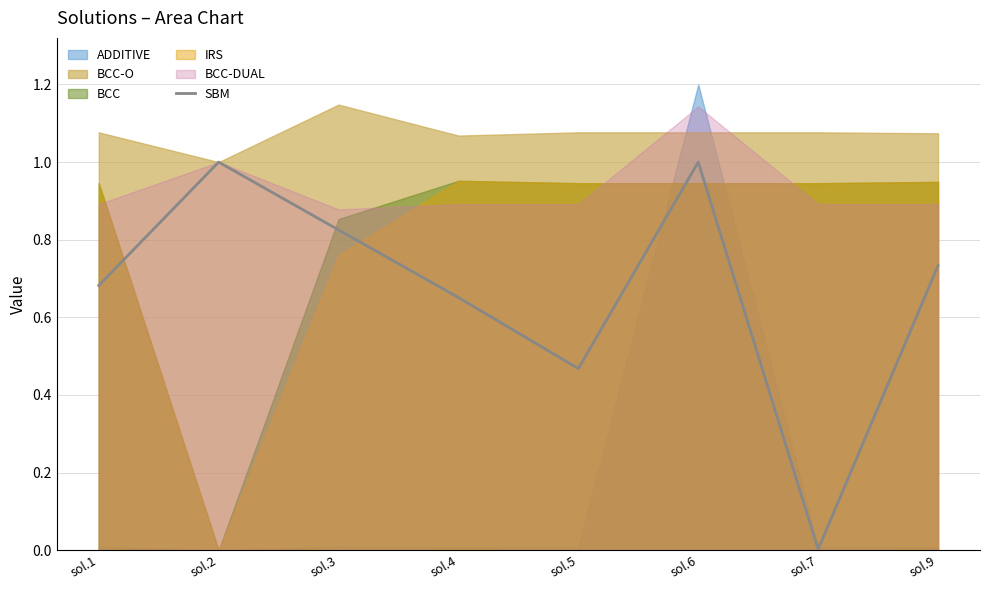

What is the change in value from sol.2 to sol.3?

-0.2